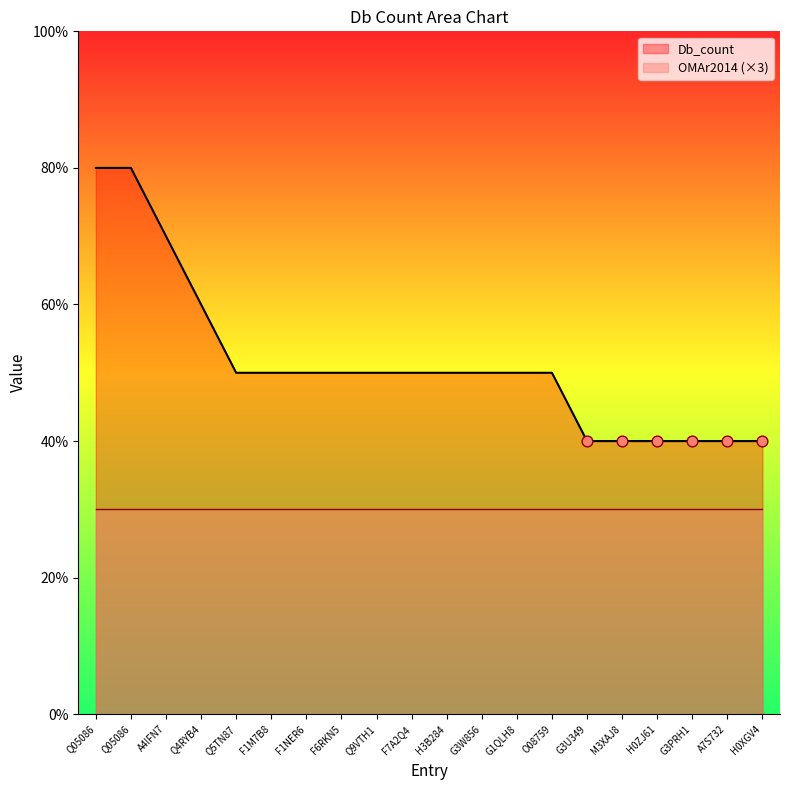

Between H0XGV4 and F1NER6, which is larger?

F1NER6